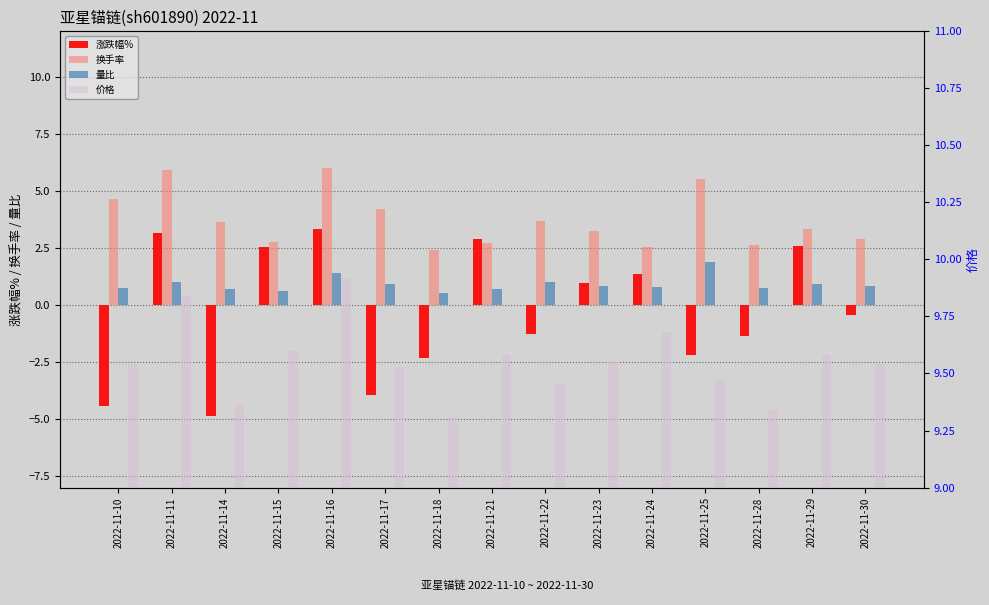

How many bars are there in each group?

4